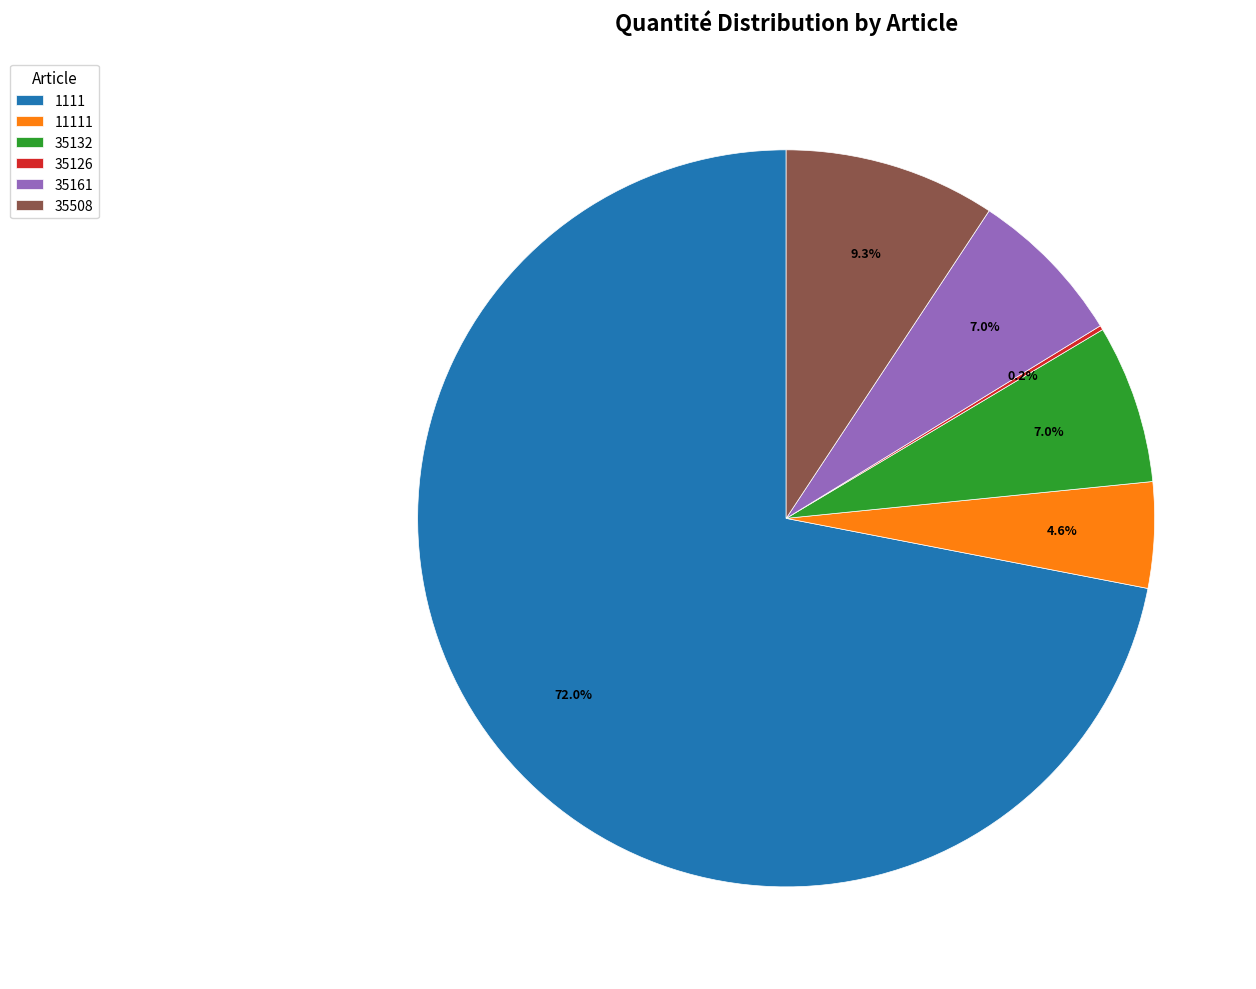

Which category has the biggest portion of the pie?

1111